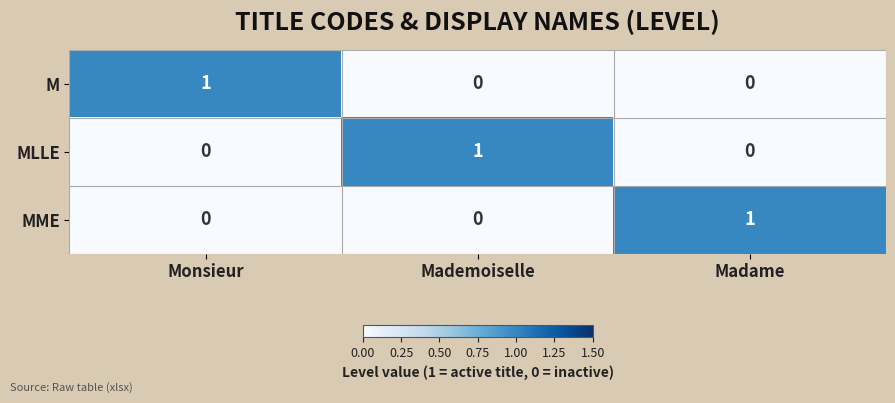

Count the number of data series in this chart.

3